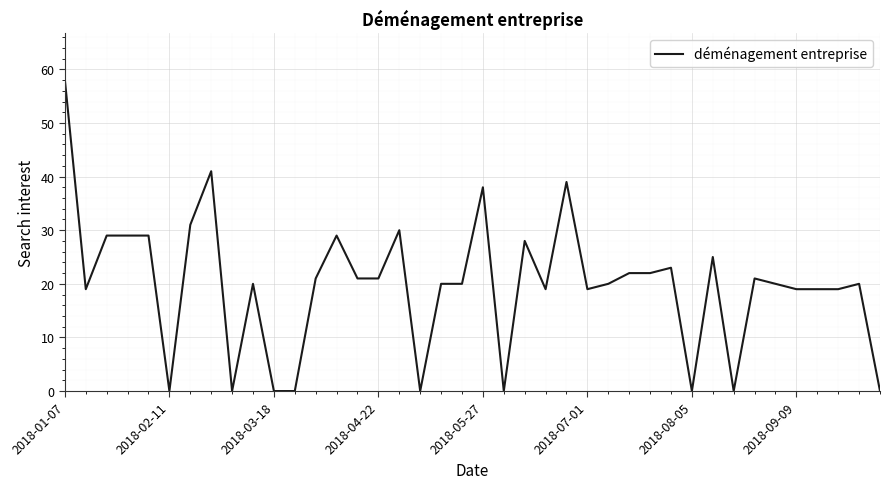

What is the difference between the maximum and minimum values?

58